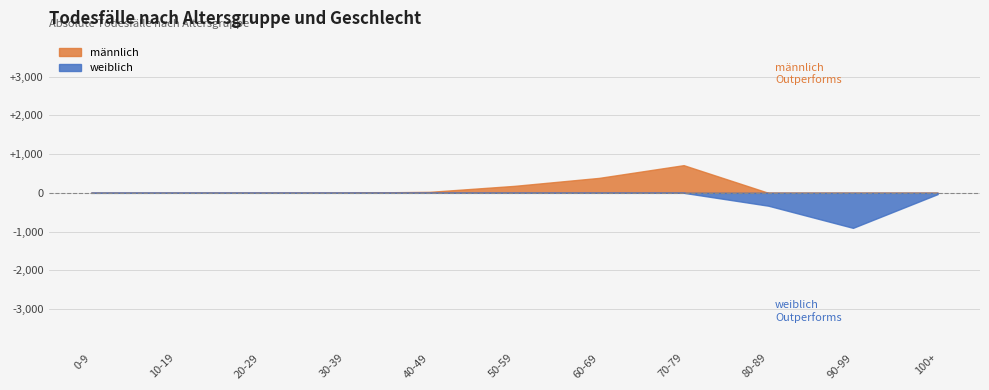

What is the label of the 5th point from the right?

60-69